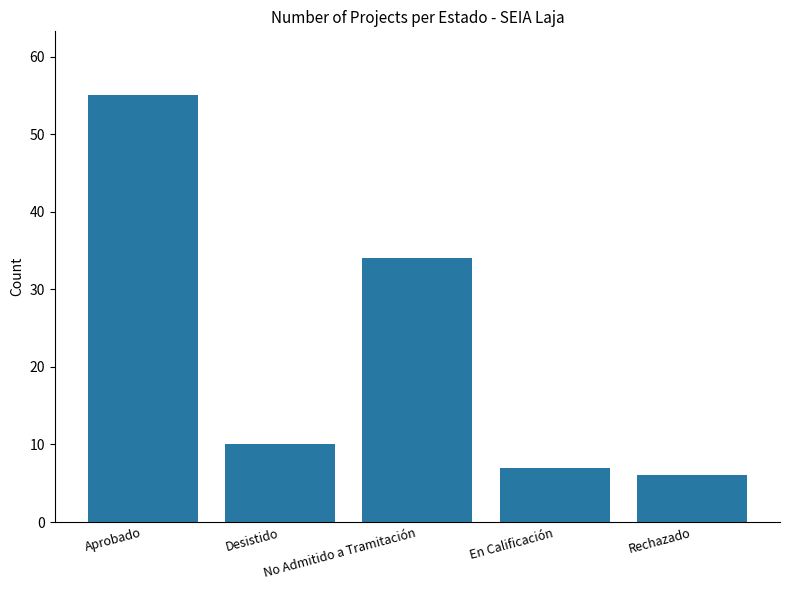

Reading right to left, transcribe all the data shown in this chart.

Rechazado=6	En Calificación=7	No Admitido a Tramitación=34	Desistido=10	Aprobado=55